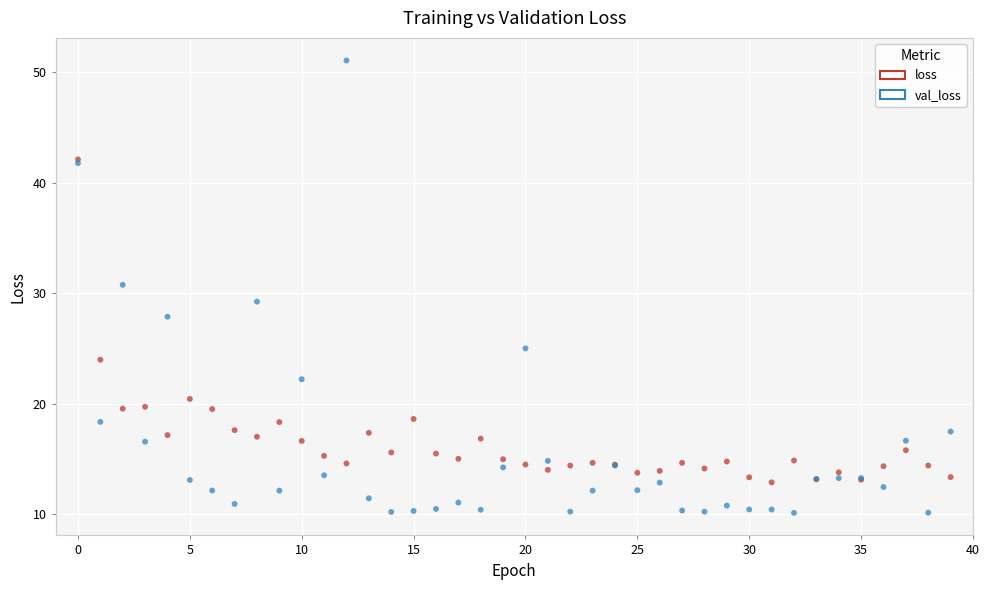

In the loss series, what Y value is closest to 27?

24.0